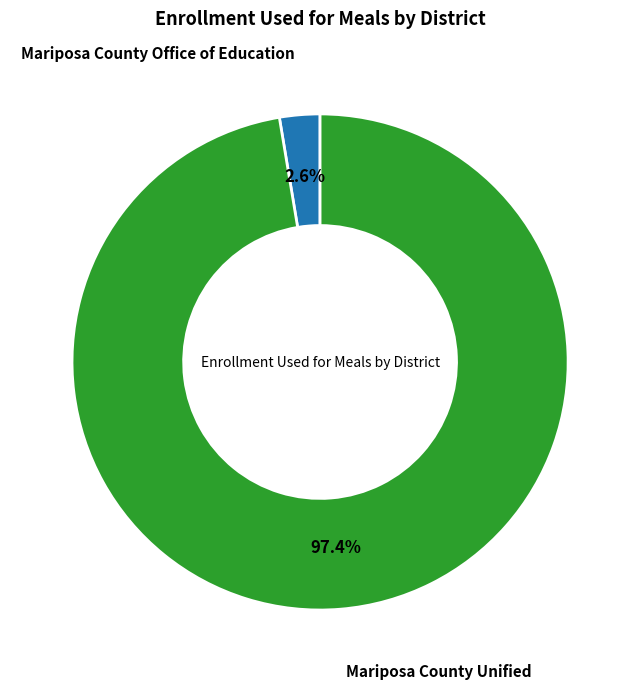

Is there any slice that represents more than half of the pie?

Yes